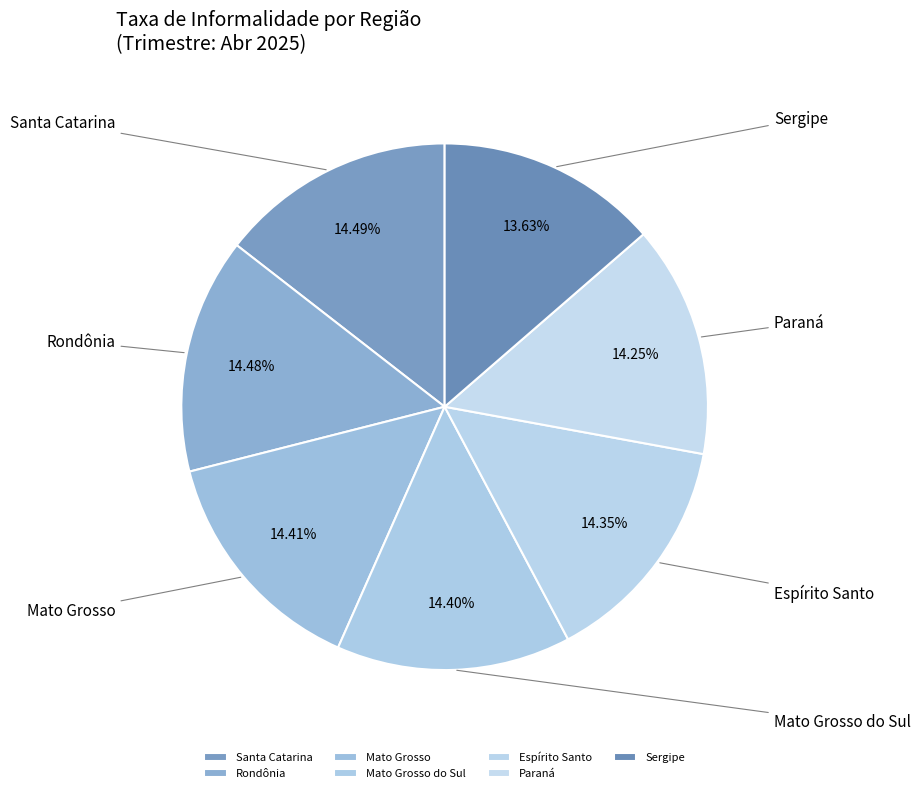

To the nearest percent, what is the average slice percentage?

14%